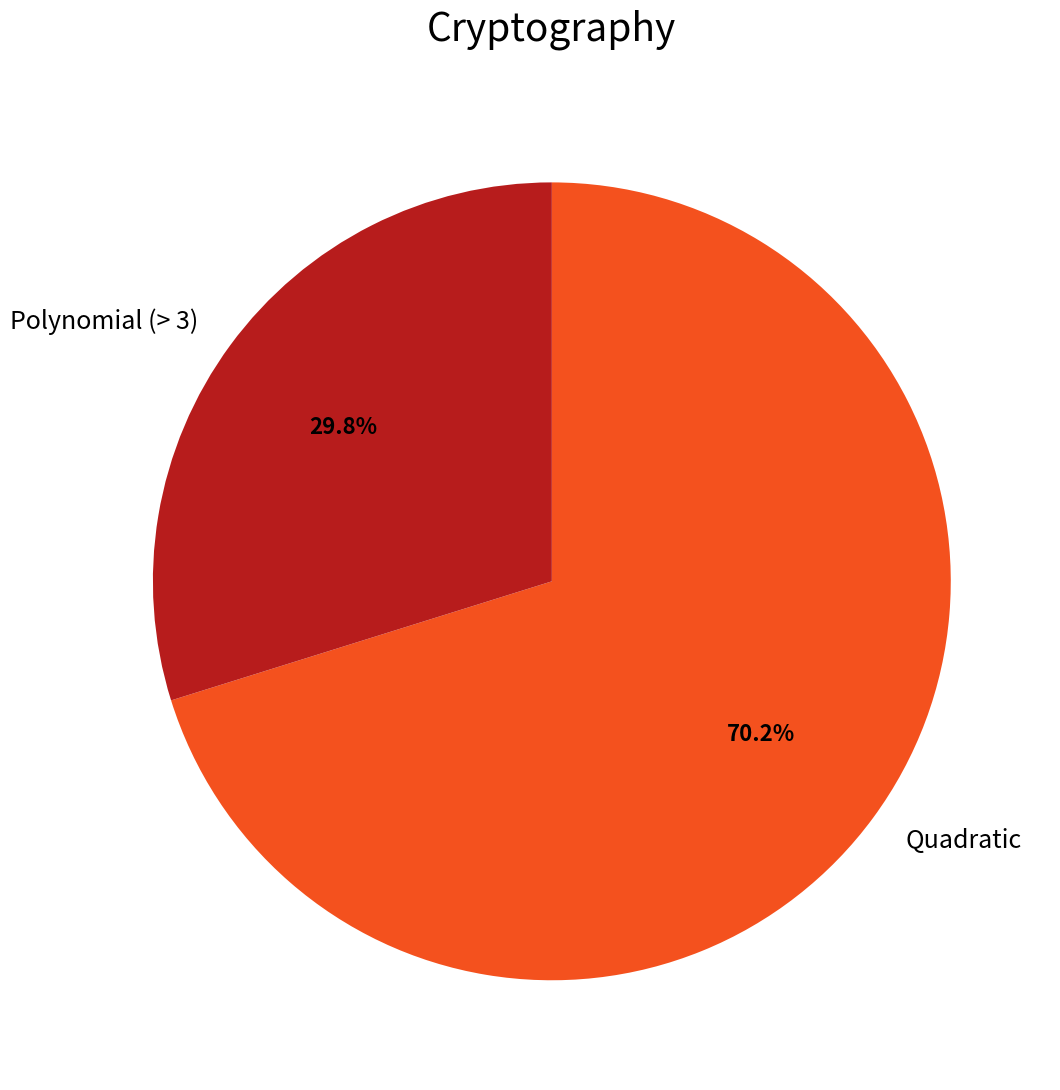

What is the total percentage of Polynomial (> 3) and Quadratic?

100.0%